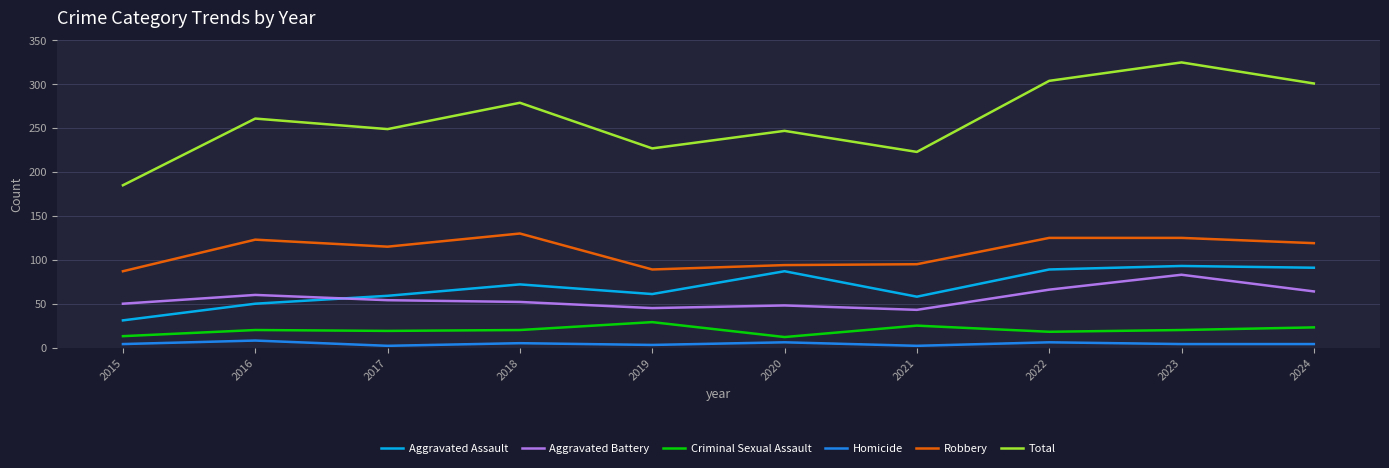

What are all the series names shown in the legend?

Aggravated Assault, Aggravated Battery, Criminal Sexual Assault, Homicide, Robbery, Total